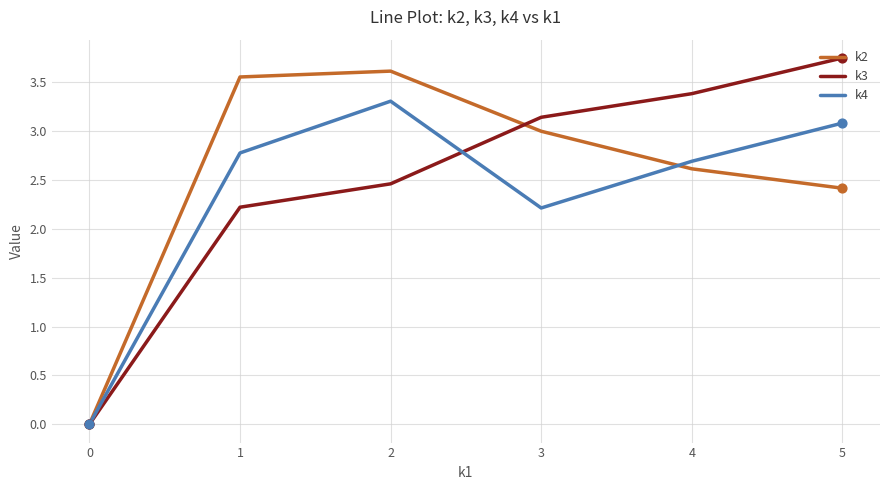

What is the total value across all series at 2?

9.4